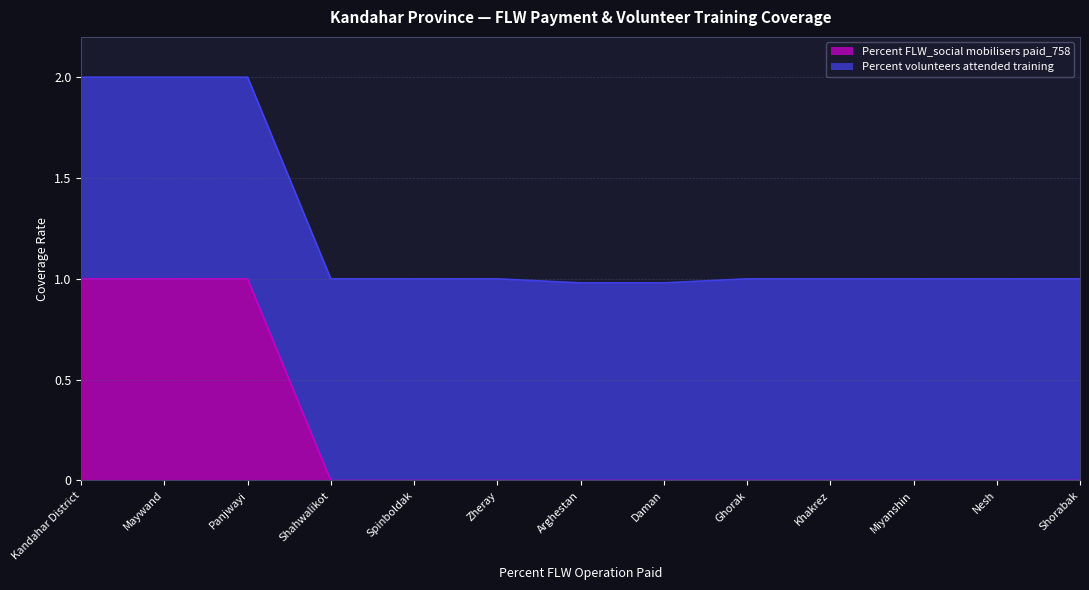

What is the maximum value shown in the chart?

1